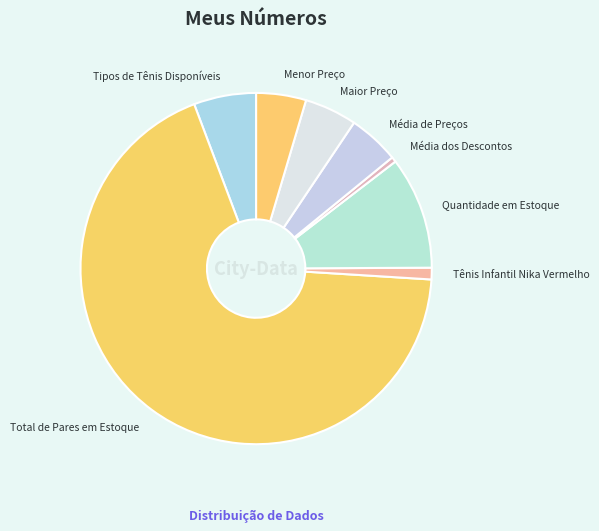

What is the largest slice in the pie chart?

Total de Pares em Estoque